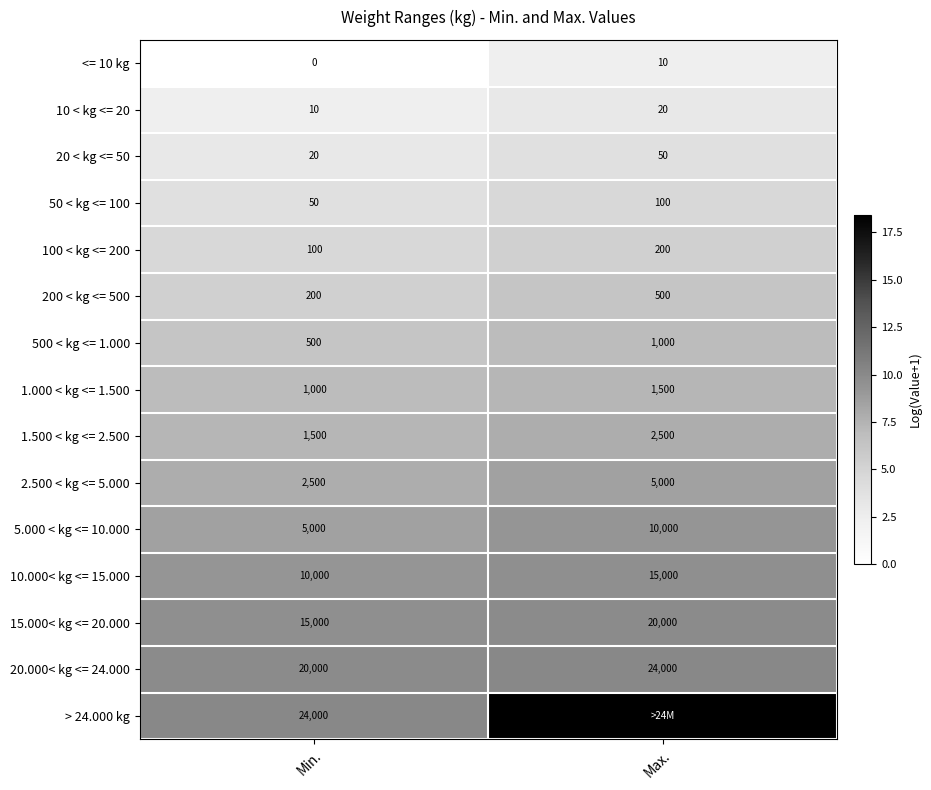

How many categories are shown in the chart?

2